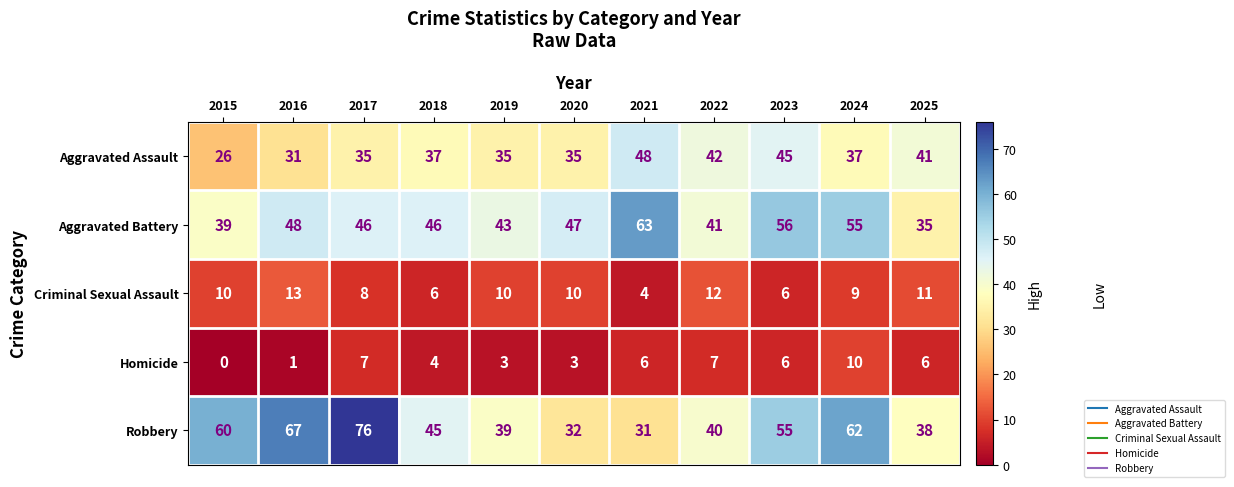

What is the total value across all series at 2015?

135